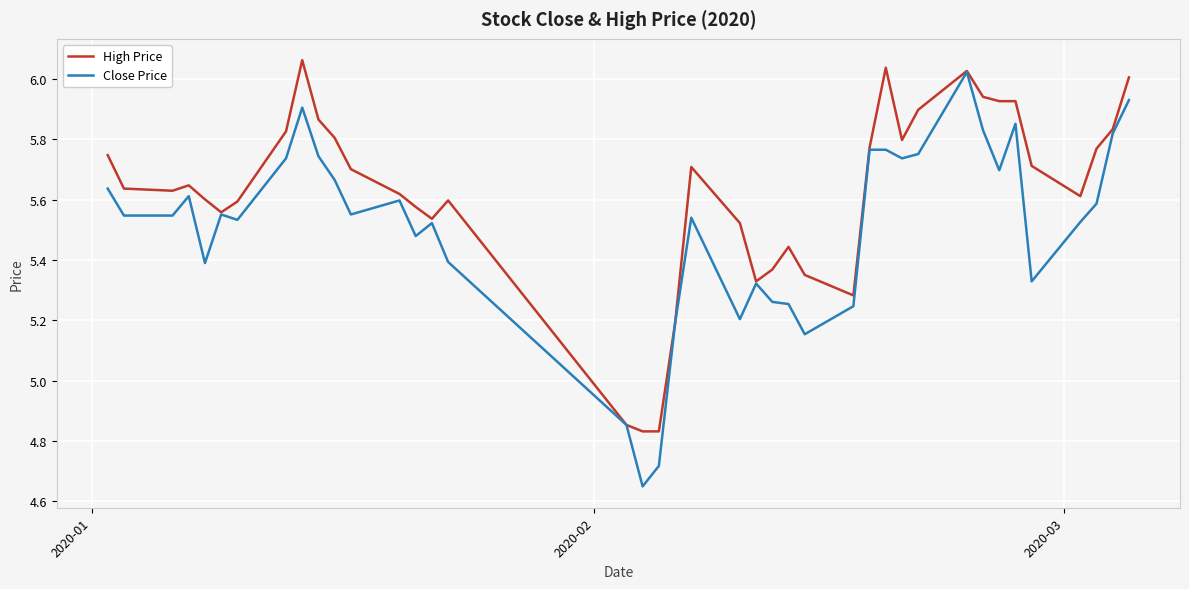

Is this an area chart (filled region under the line)?

No